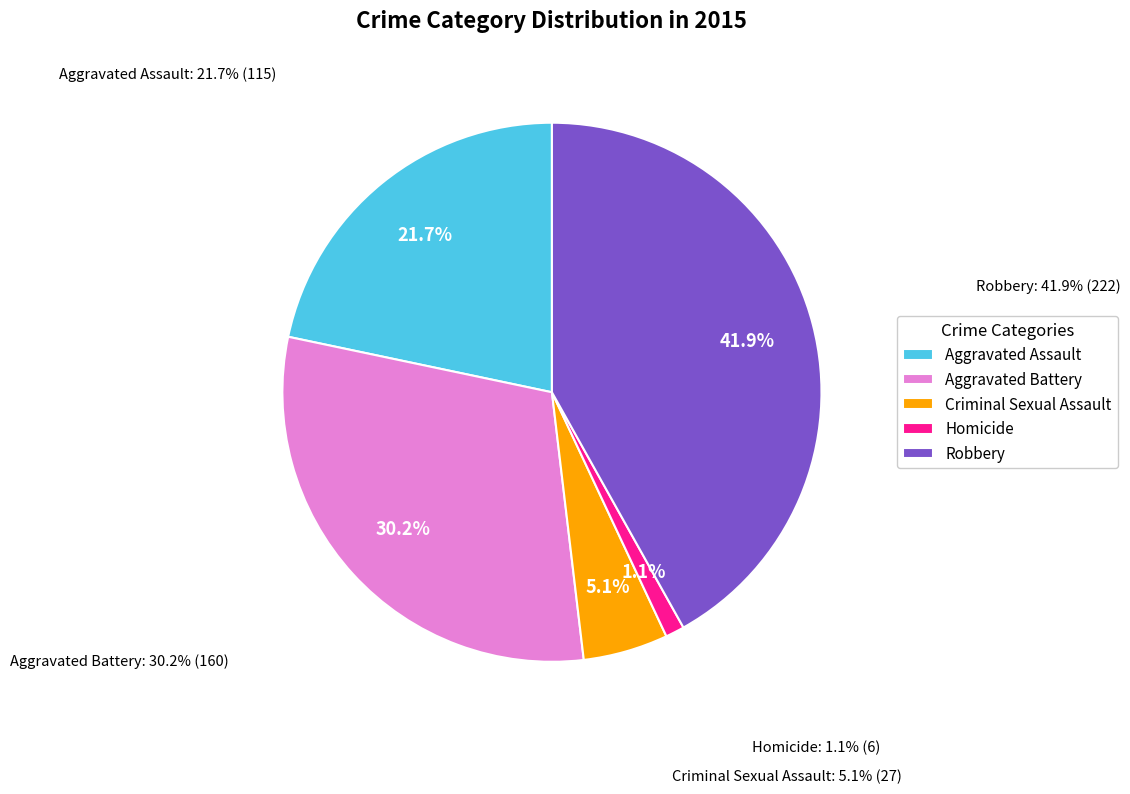

To the nearest percent, what percentage of the pie is Homicide?

1%